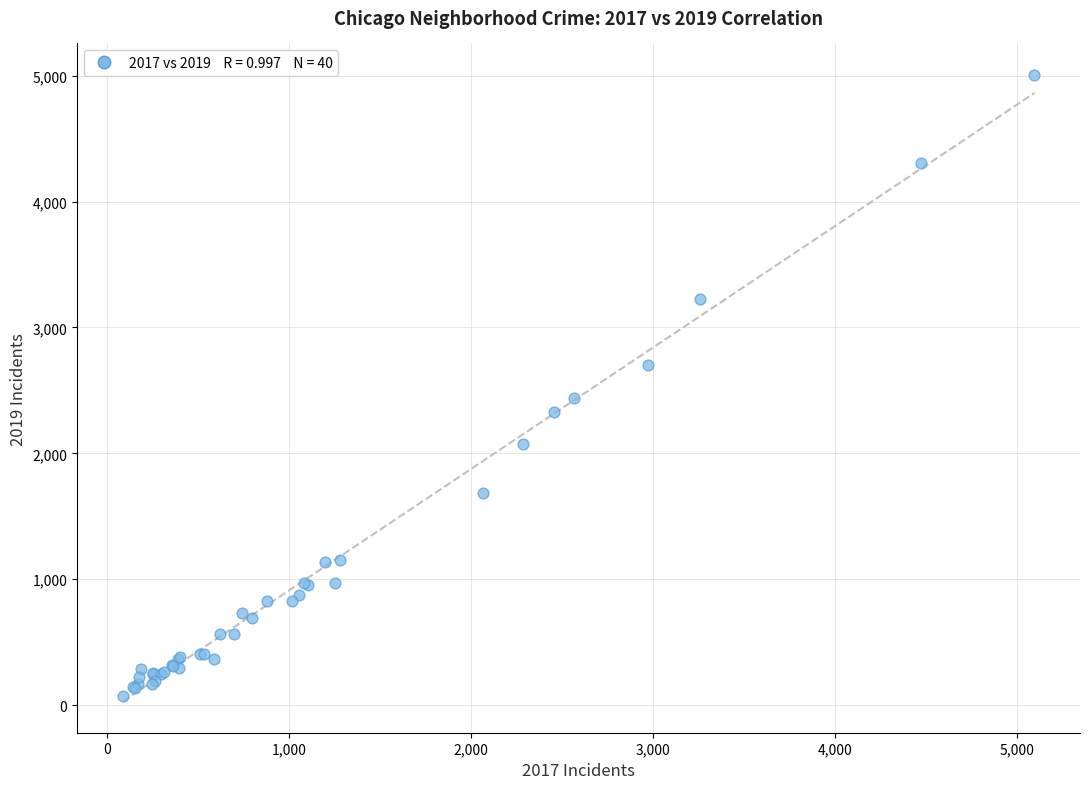

What Y value in the scatter plot is closest to 2542?

2441